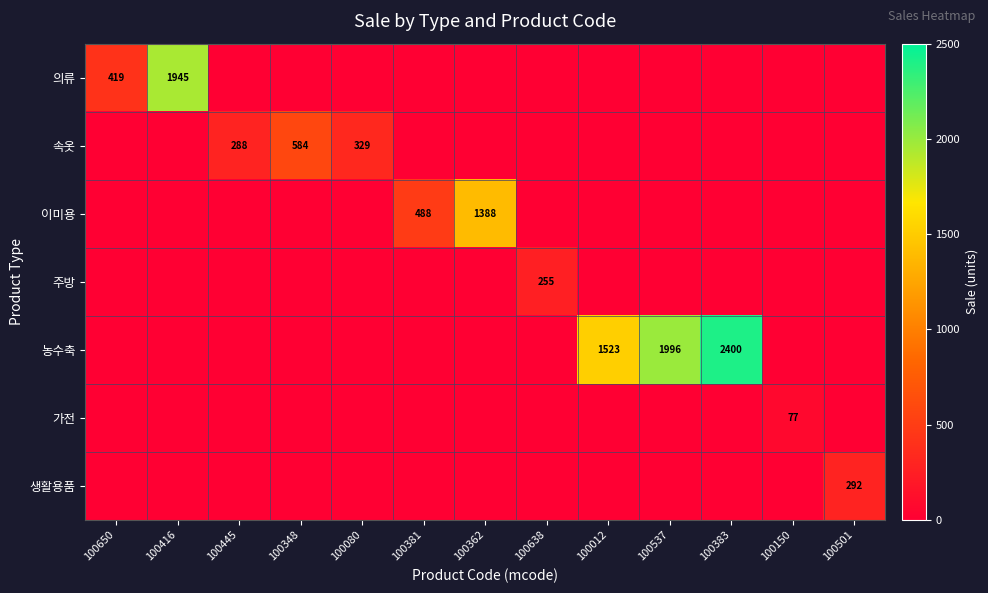

Count the number of data series in this chart.

7